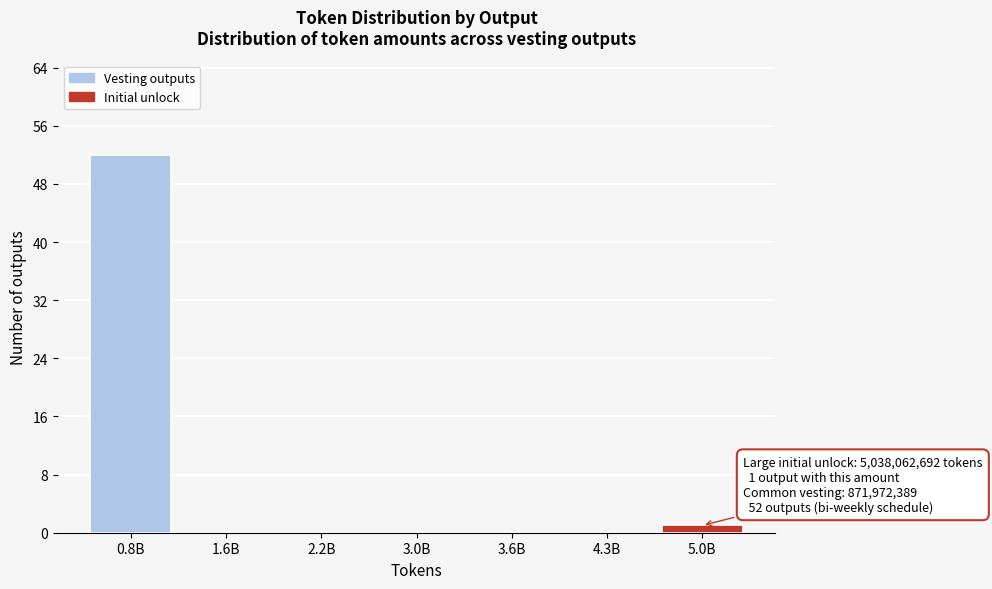

Reading left to right, list all the values displayed in this chart.

0.8B=52	1.6B=0	2.2B=0	3.0B=0	3.6B=0	4.3B=0	5.0B=1